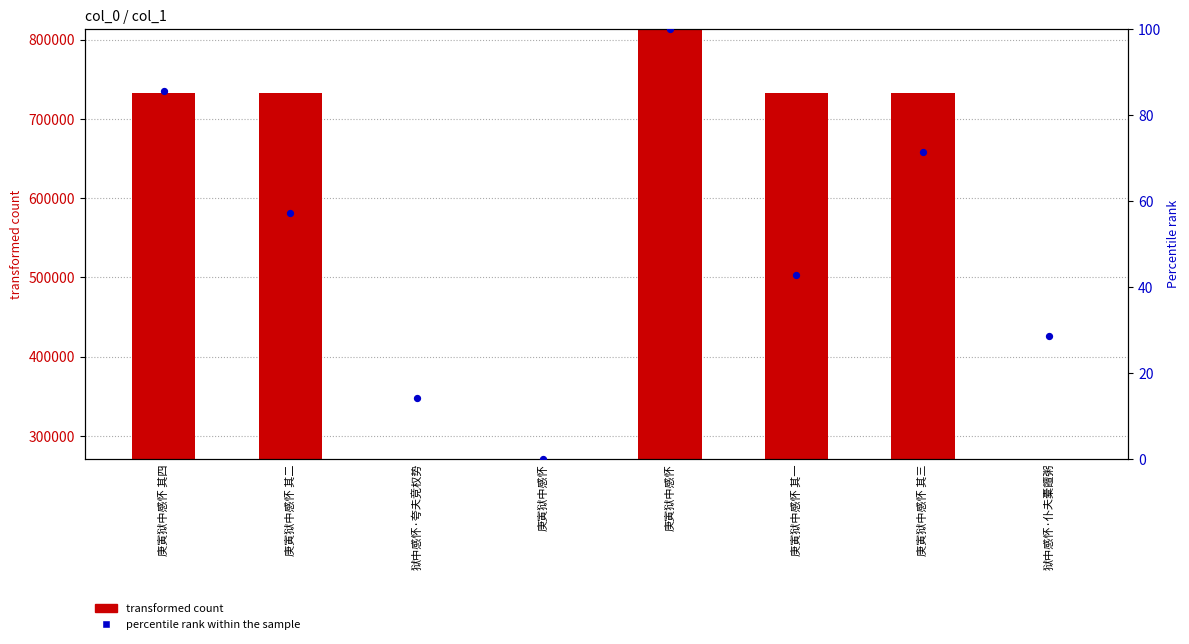

Which series contains the lowest Y value?

percentile rank within the sample